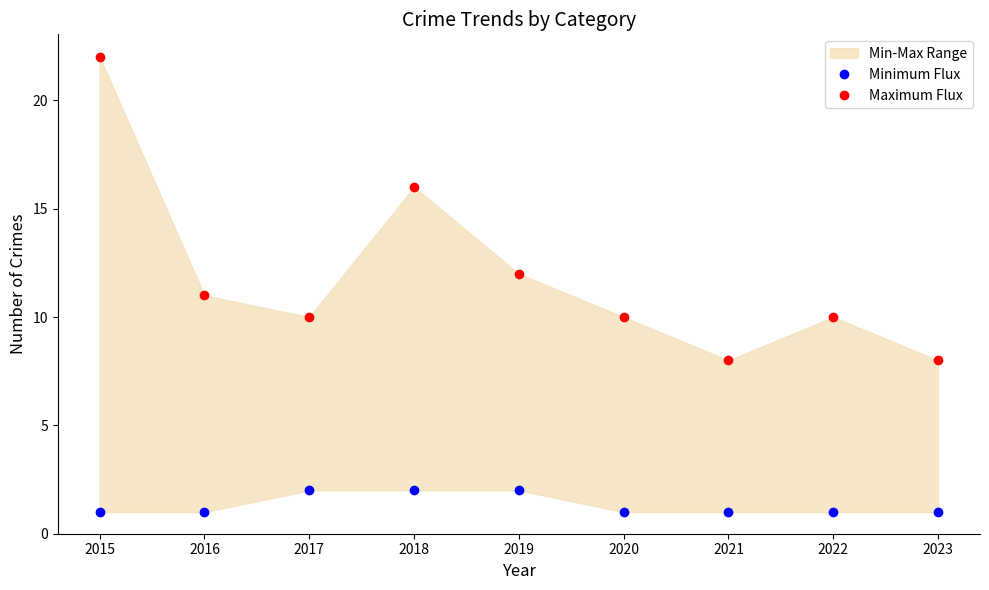

What is the value of the Minimum Flux point at the 8th from the left?

1